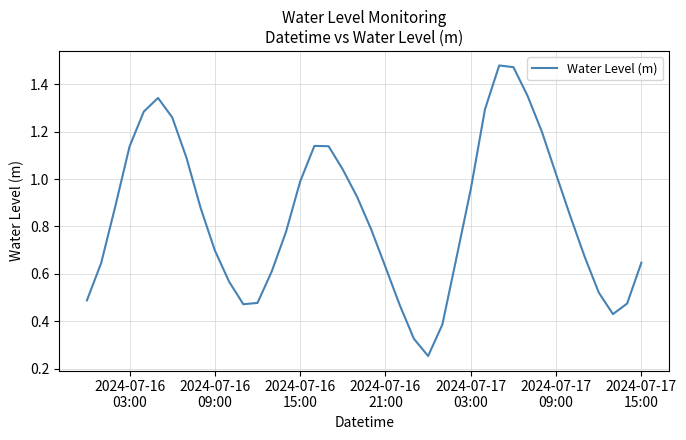

What is the difference between the maximum and minimum values?

1.2